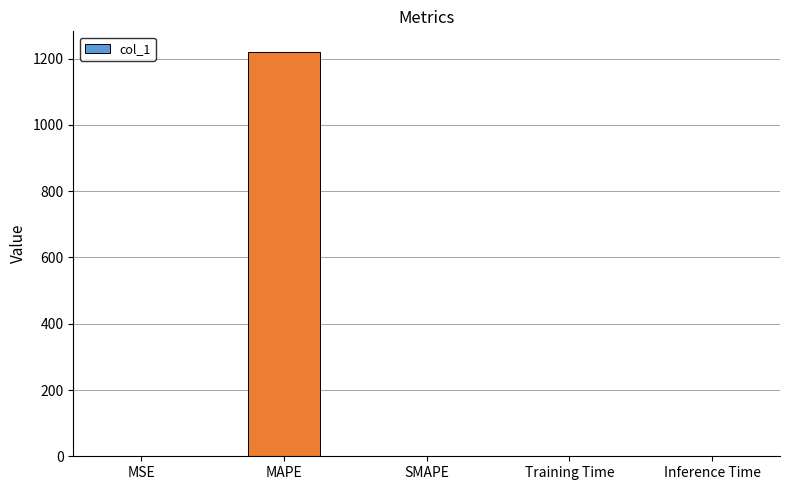

Are the bars horizontal?

No